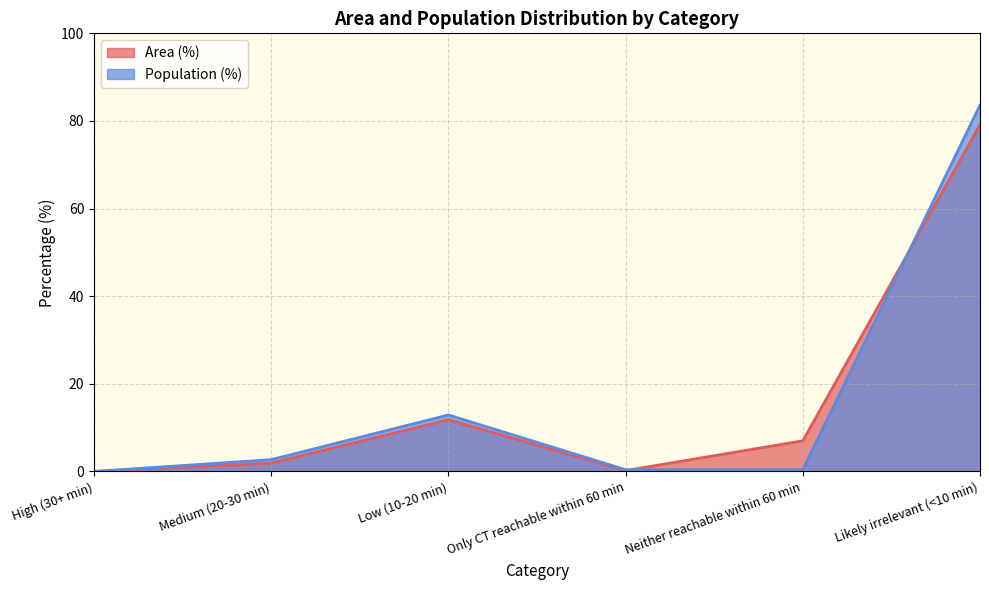

Where is Population (%) nearest to the value 41?

Low (10-20 min)